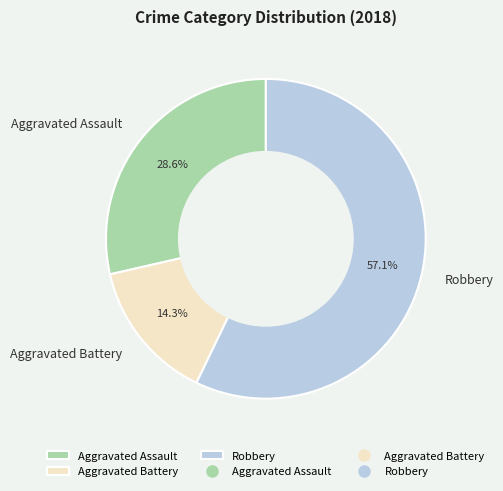

To the nearest percent, what is the difference between the Aggravated Battery and Aggravated Assault slice percentages?

14%